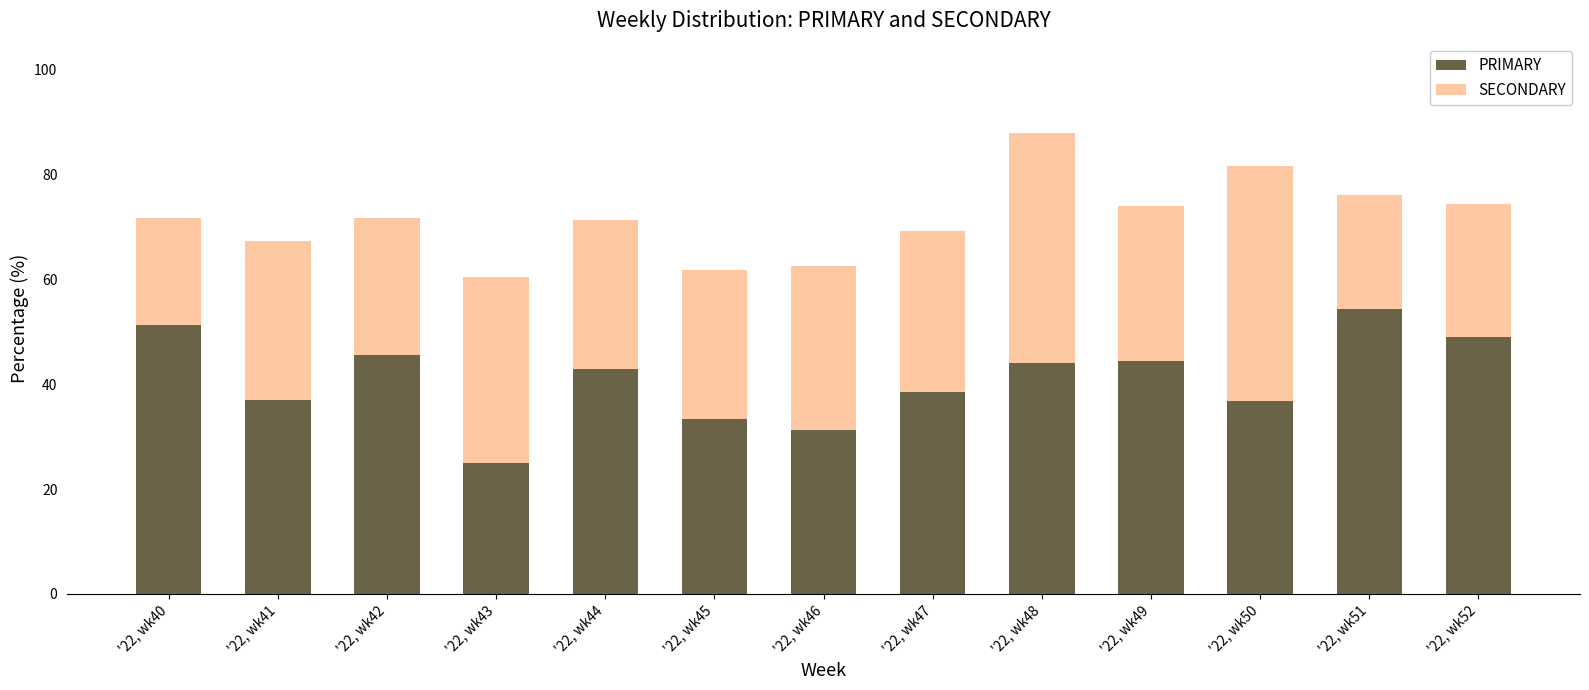

What is the sum of all PRIMARY values?

533.4